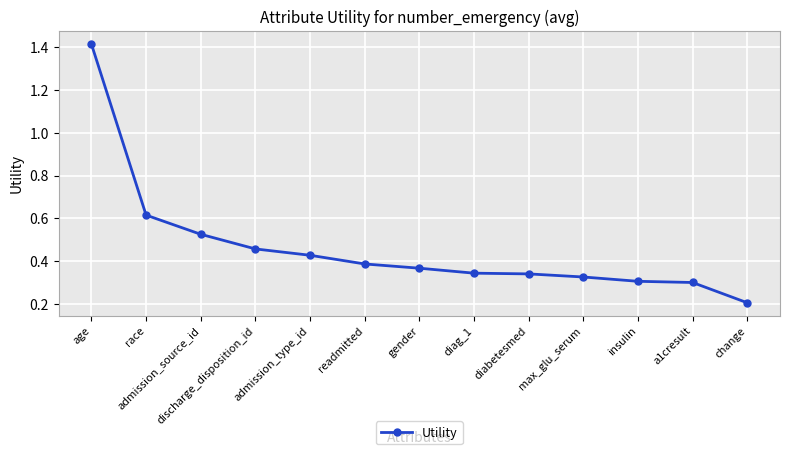

What is the sum of the values at insulin and gender?

0.7